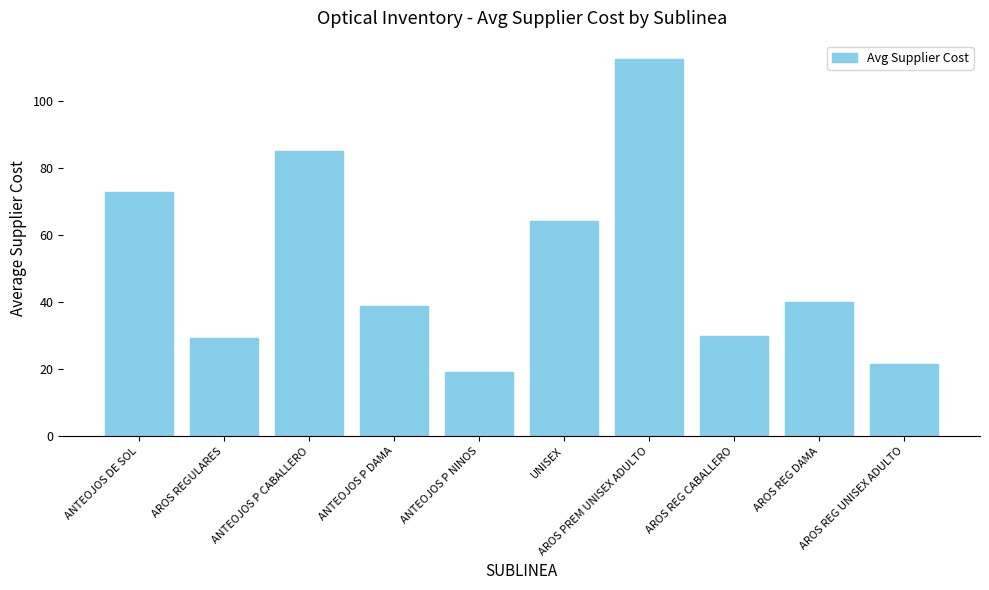

Approximately how many times larger is the value at ANTEOJOS P CABALLERO compared to ANTEOJOS P DAMA?

2.2